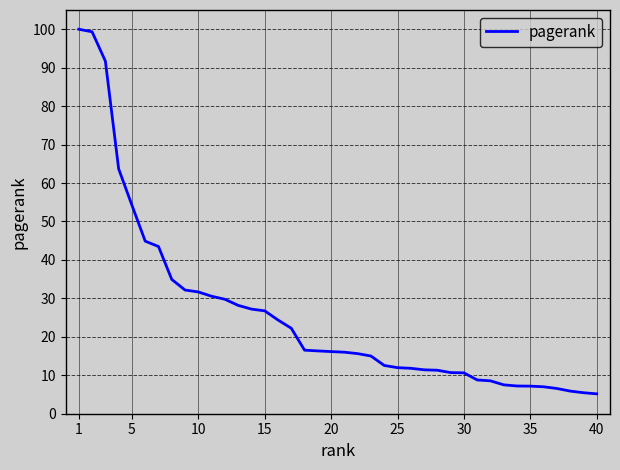

What is the greatest value displayed?

100.0